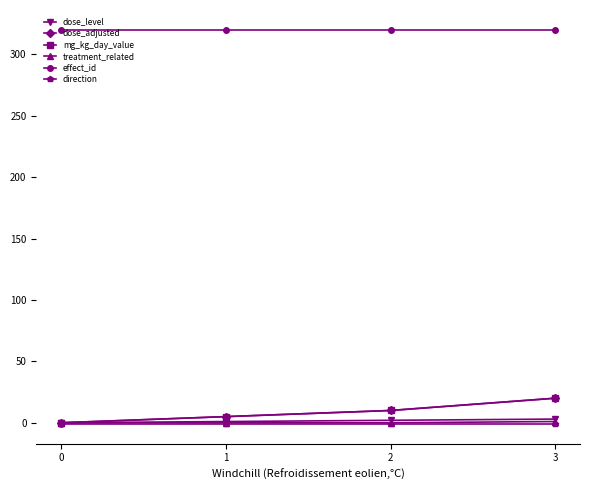

Is this an area chart (filled region under the line)?

No